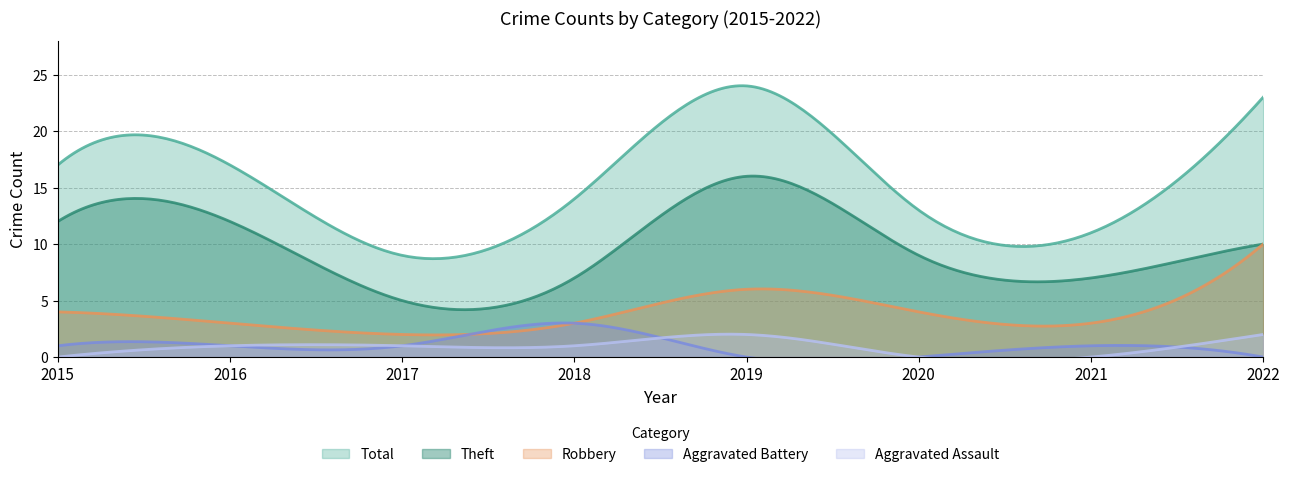

How many data points does each series have?

8